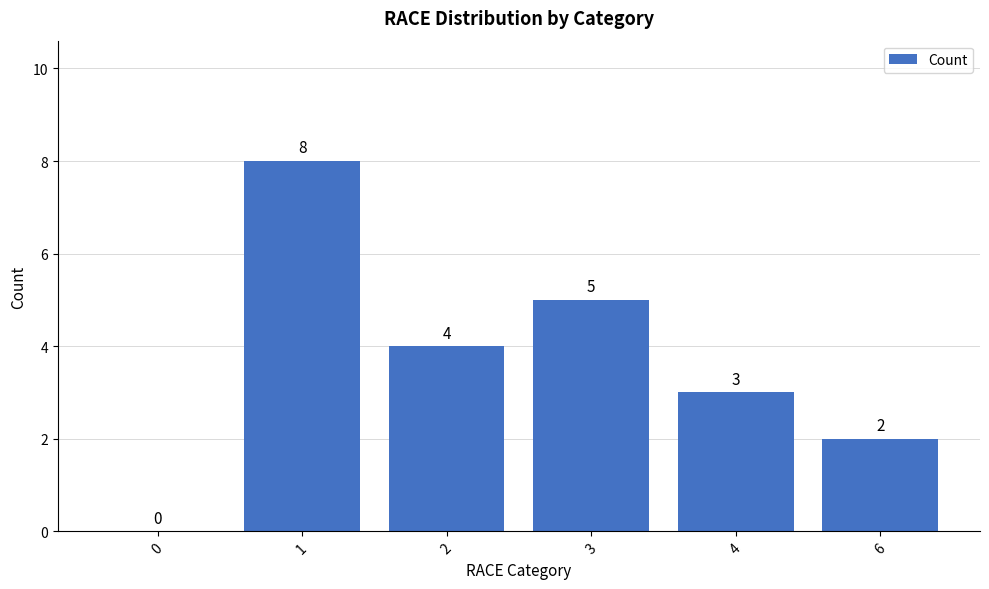

Which has a higher value, 2 or 3?

3